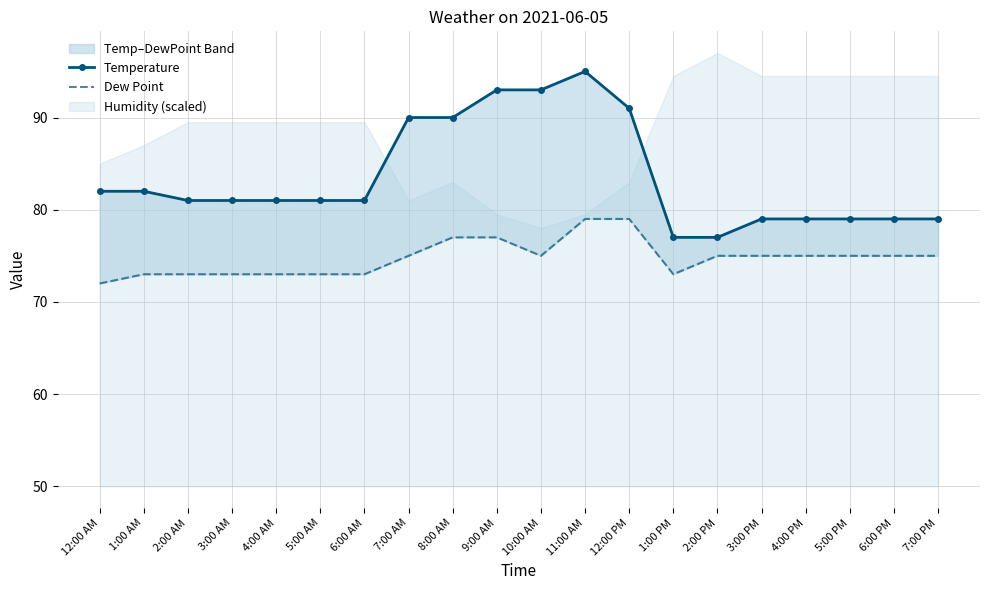

Reading right to left, list all the values displayed in this chart.

Temperature: 7:00 PM=79	6:00 PM=79	5:00 PM=79	4:00 PM=79	3:00 PM=79	2:00 PM=77	1:00 PM=77	12:00 PM=91	11:00 AM=95	10:00 AM=93	9:00 AM=93	8:00 AM=90	7:00 AM=90	6:00 AM=81	5:00 AM=81	4:00 AM=81	3:00 AM=81	2:00 AM=81	1:00 AM=82	12:00 AM=82
Dew Point: 7:00 PM=75	6:00 PM=75	5:00 PM=75	4:00 PM=75	3:00 PM=75	2:00 PM=75	1:00 PM=73	12:00 PM=79	11:00 AM=79	10:00 AM=75	9:00 AM=77	8:00 AM=77	7:00 AM=75	6:00 AM=73	5:00 AM=73	4:00 AM=73	3:00 AM=73	2:00 AM=73	1:00 AM=73	12:00 AM=72